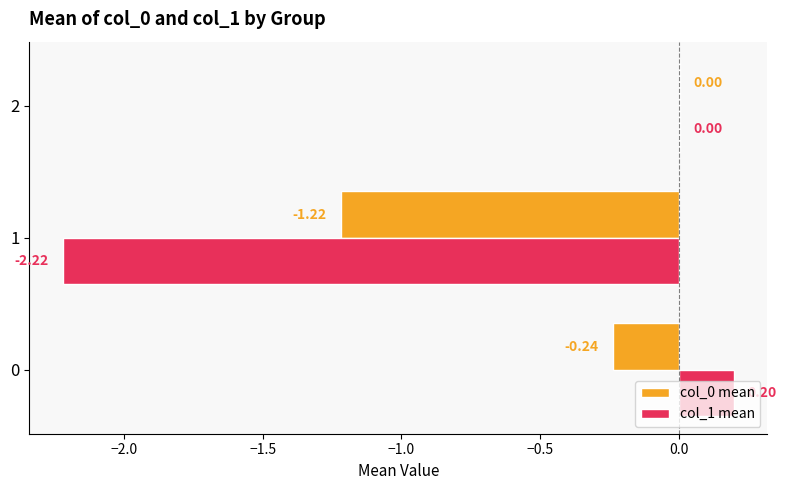

Which series changed the most between 1 and 2?

col_1 mean